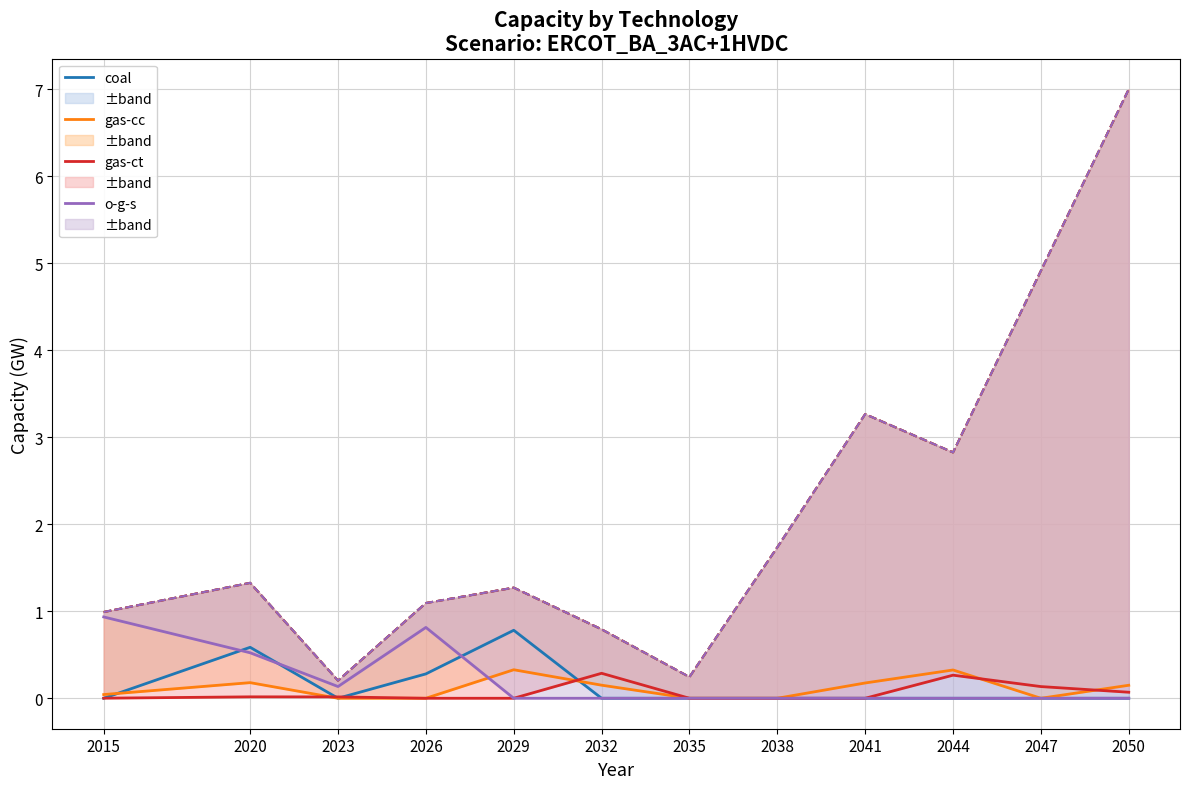

What is the spread (max minus min) of values at 2050?

0.1